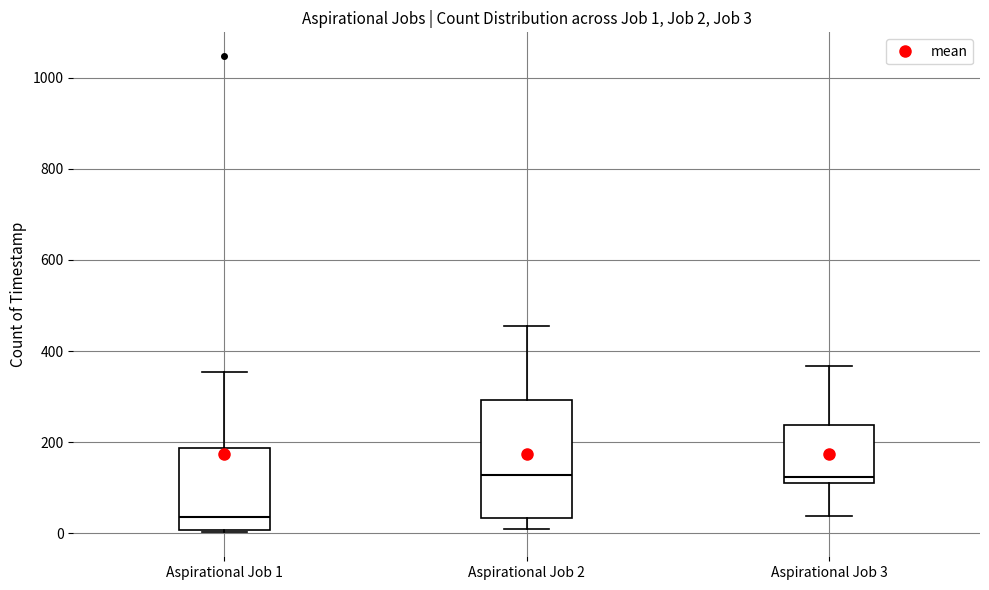

Which box is the tallest, from its lower edge to its upper edge?

Aspirational Job 2